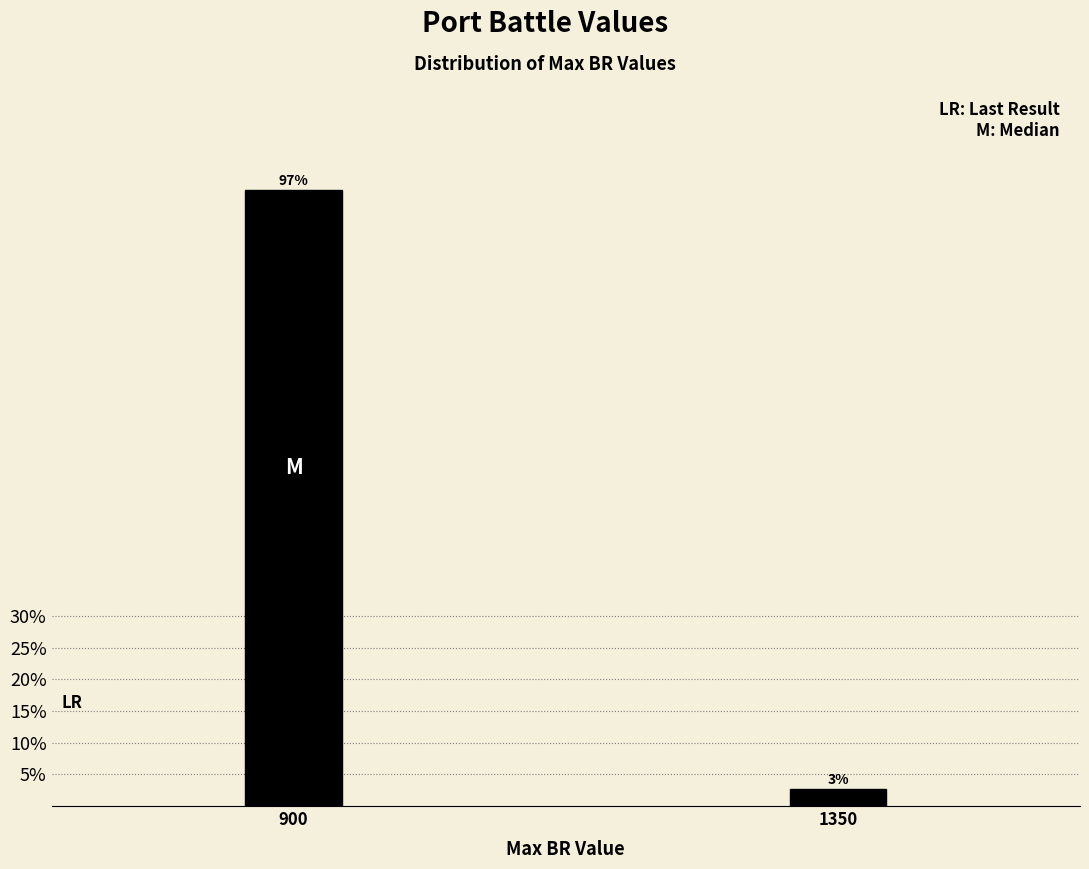

At which label is the value closest to 50?

1350